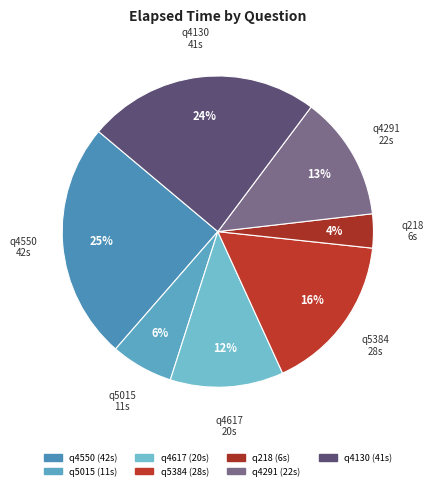

Is the sum of q218 and q5015 greater than half?

No